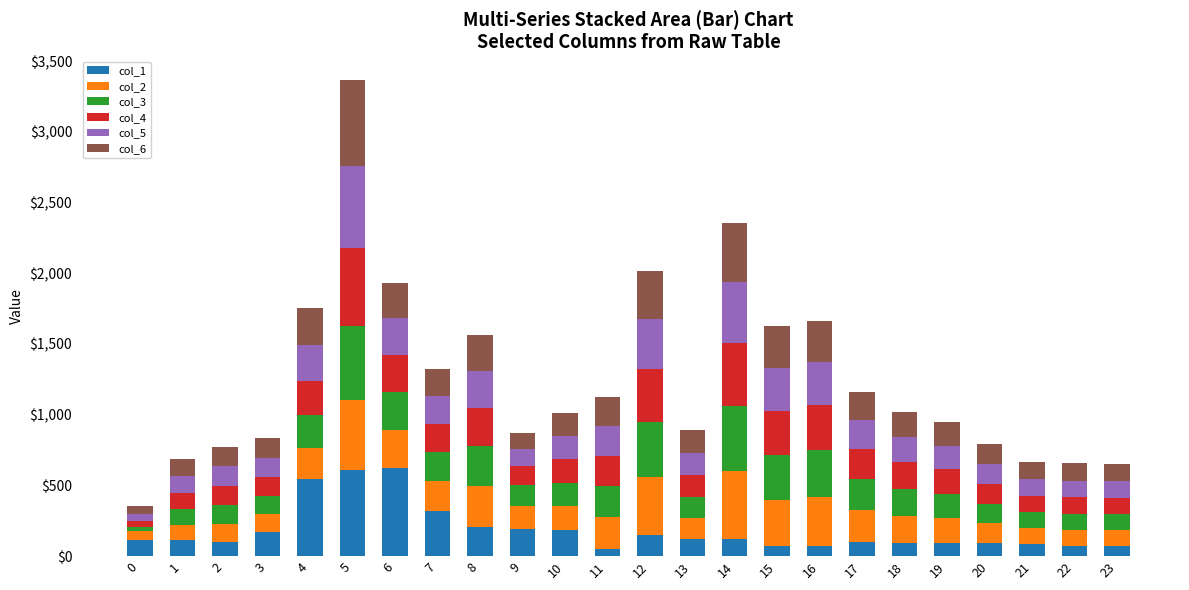

What is the maximum value for col_1?

620.6